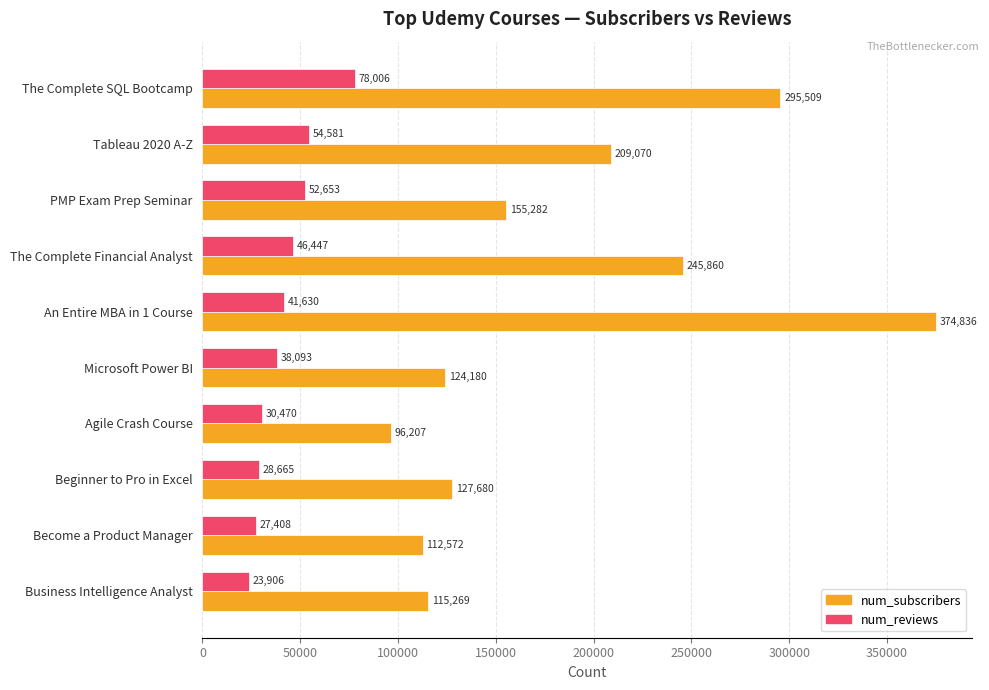

At which category is the sum across all series the highest?

An Entire MBA in 1 Course